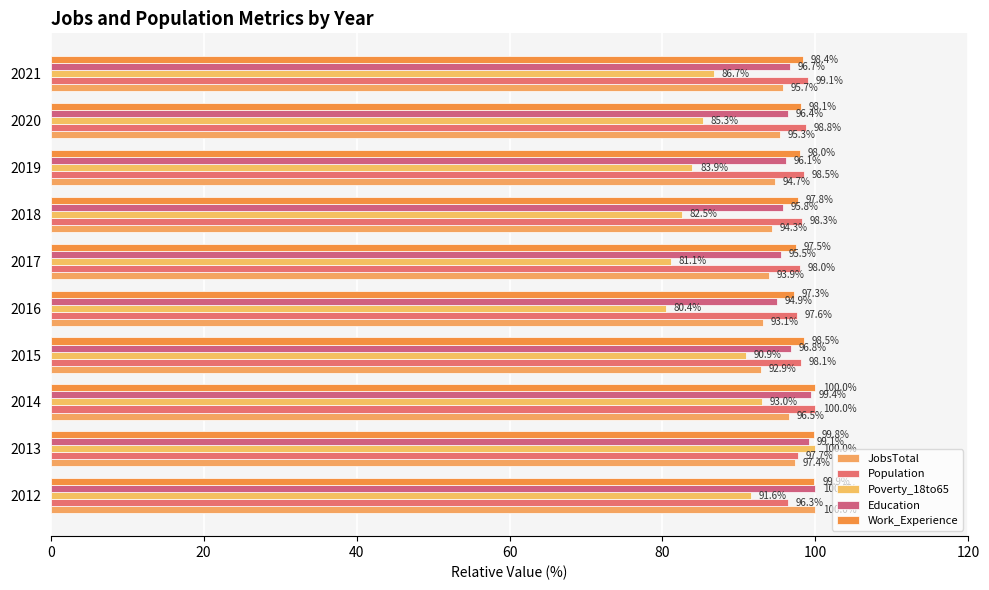

At how many categories does at least one series exceed 85?

10